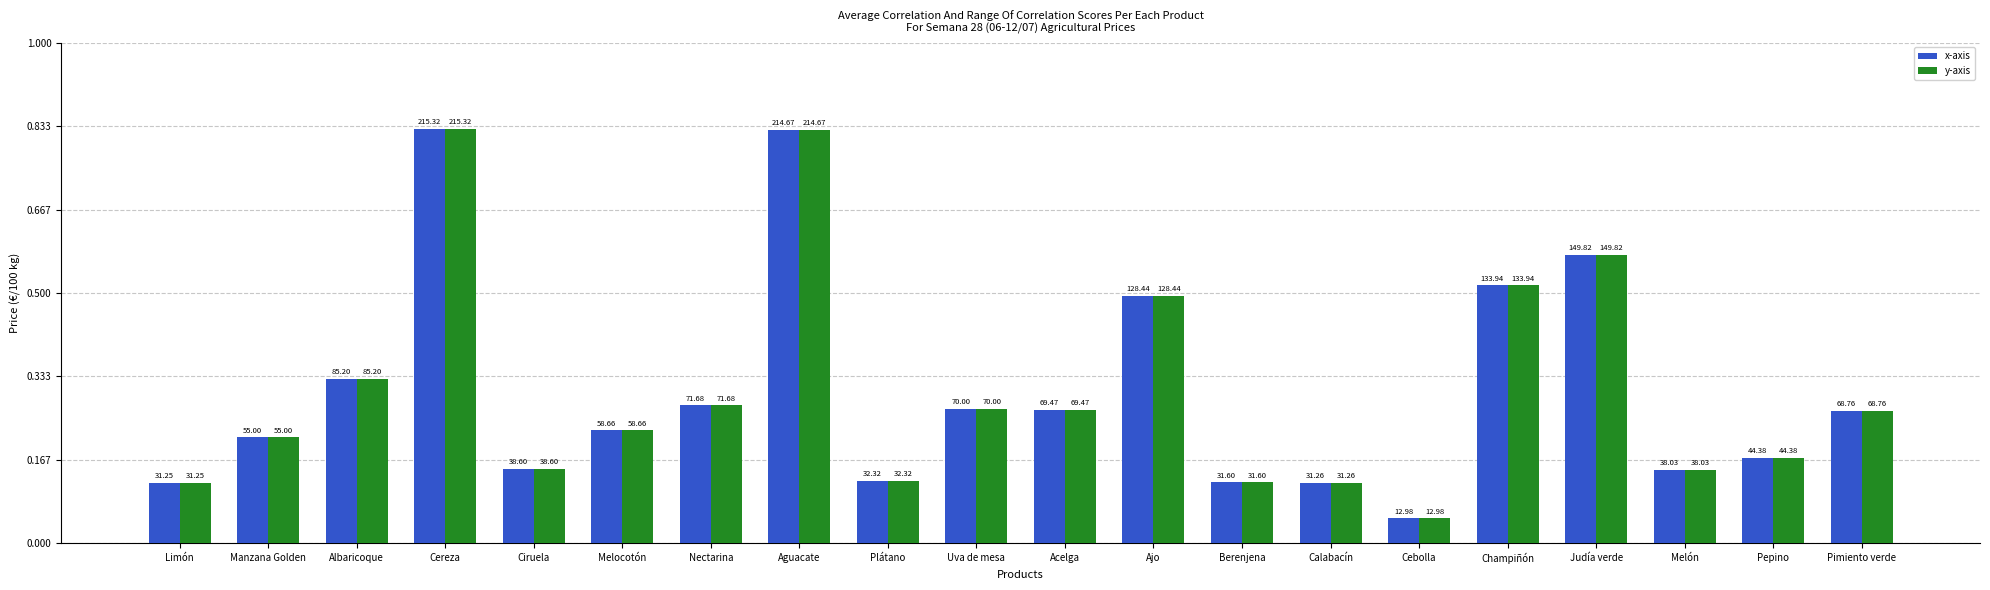

Does the chart contain stacked bars?

No